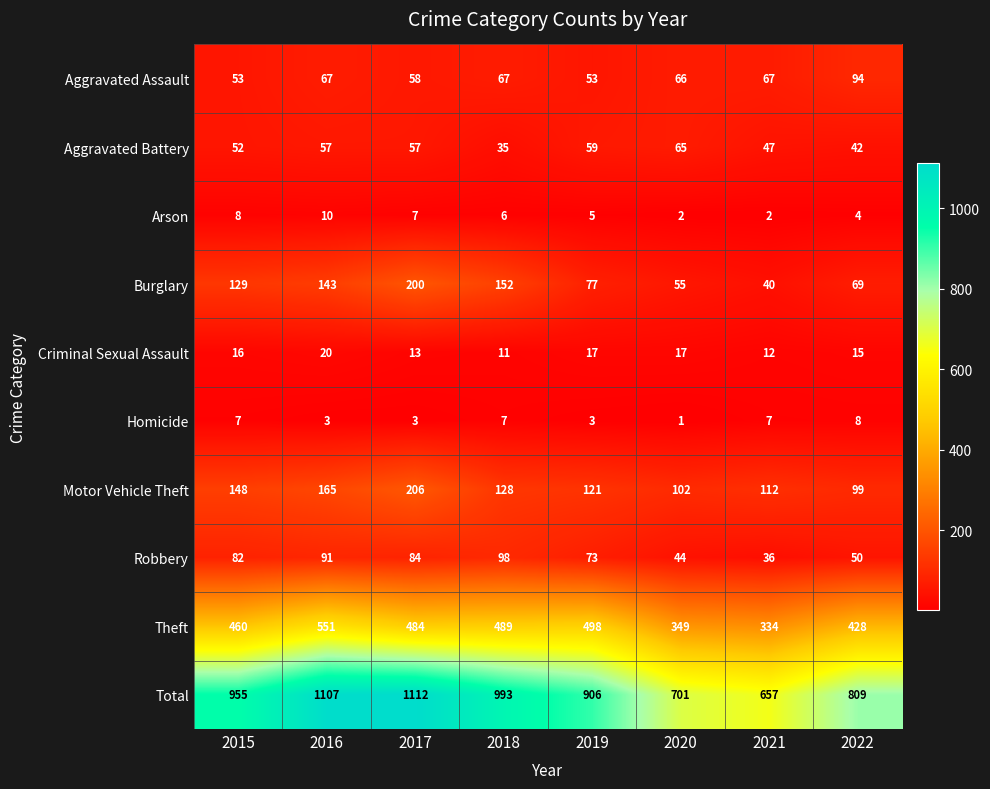

The Robbery series shows 22 at 2018. True or false?

False